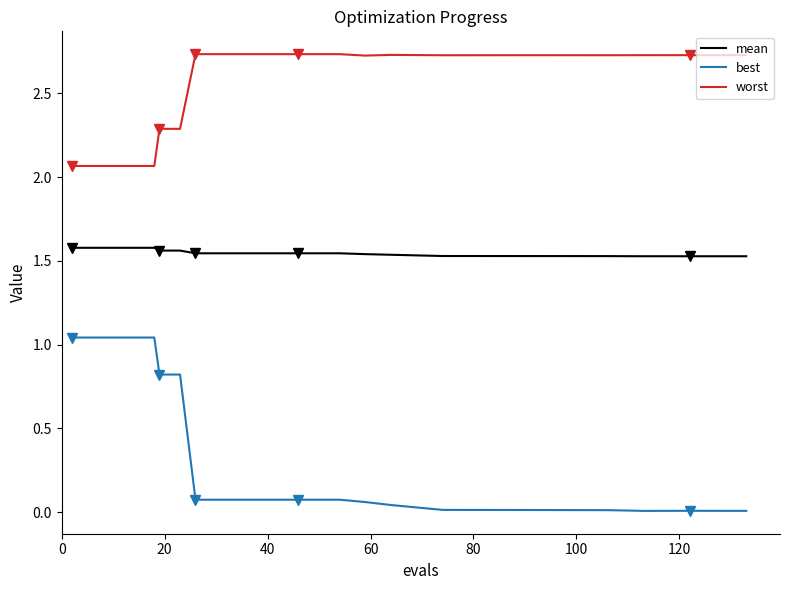

Rank the series by their average value, from highest to lowest.

worst, mean, best